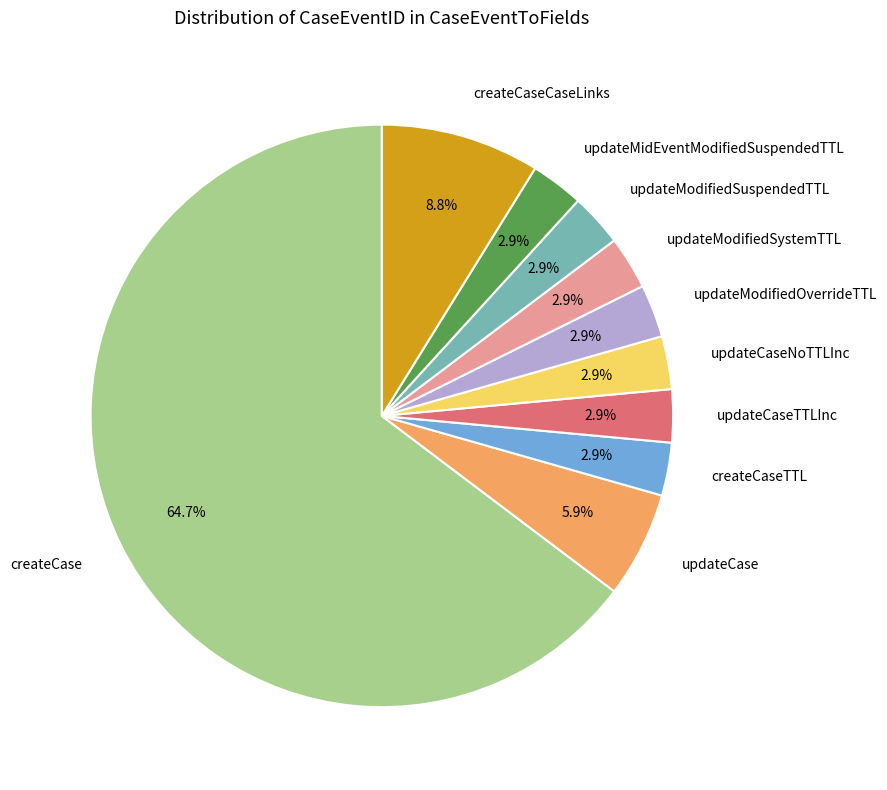

Combined, what portion of the pie is updateCaseNoTTLInc and updateCase?

8.8%